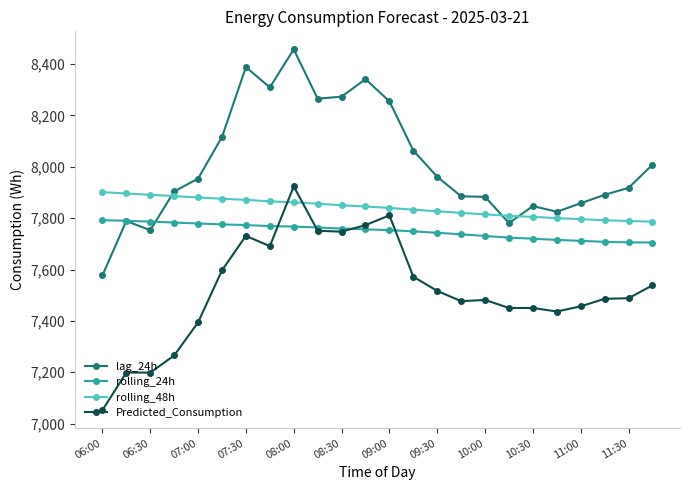

Which series has the widest spread of values?

lag_24h